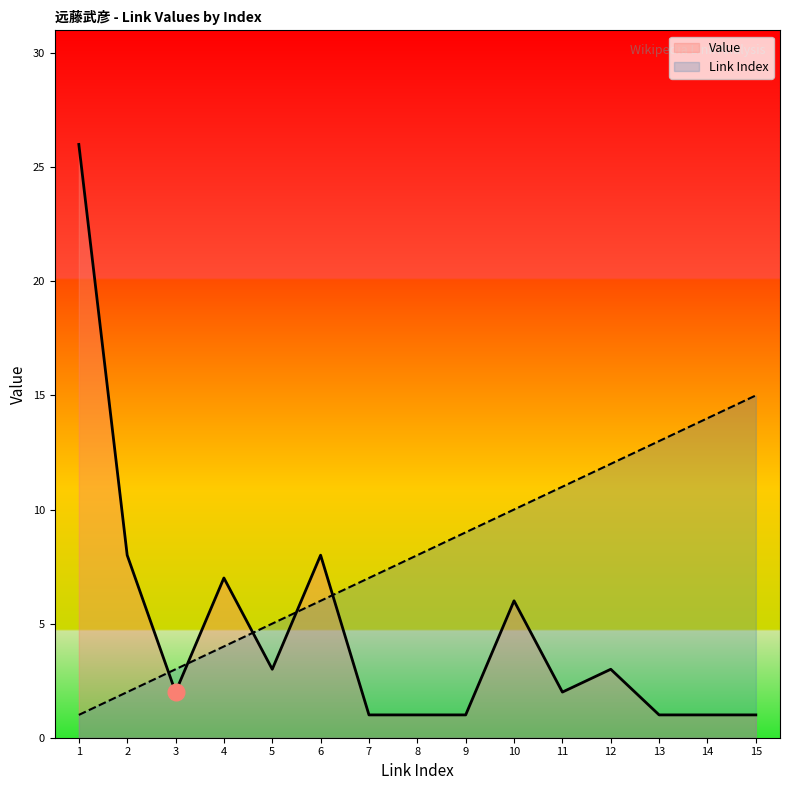

True or false: Link Index has more than 2 points higher than both neighbors.

False